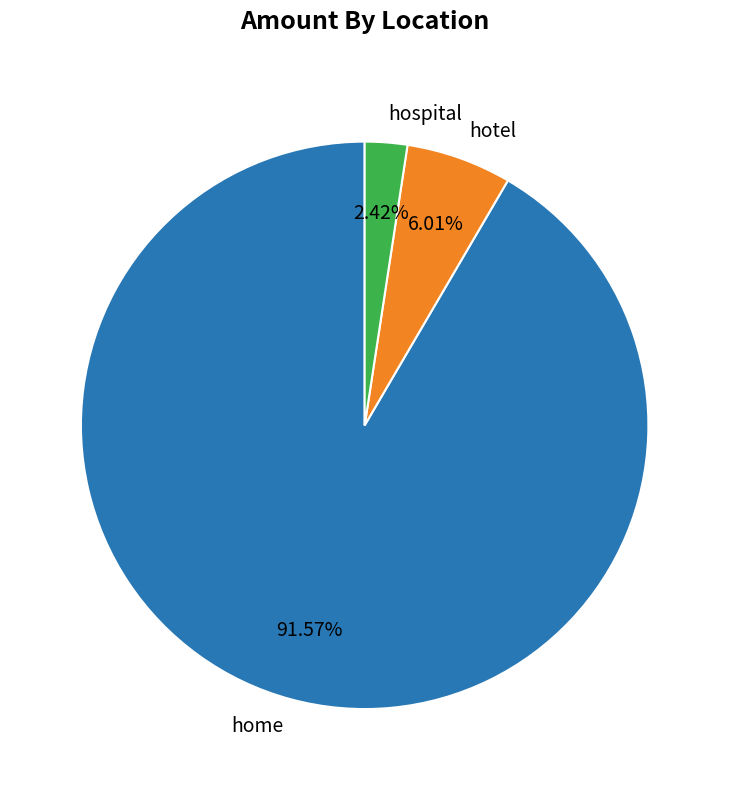

What percentage do hotel and hospital together represent?

8.4%